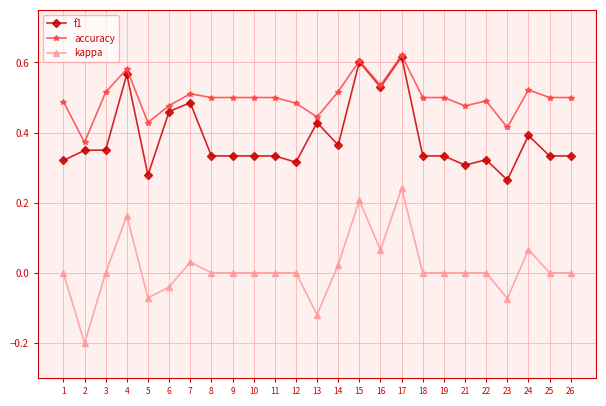

At 14, list the series in order from smallest to largest.

kappa, f1, accuracy